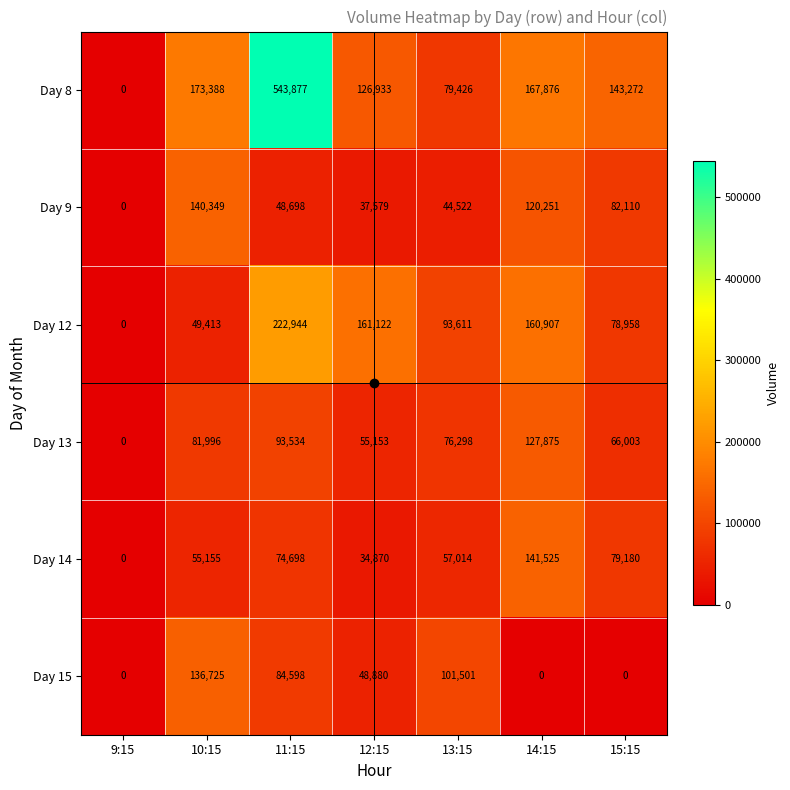

At which category is the sum across all series the highest?

11:15